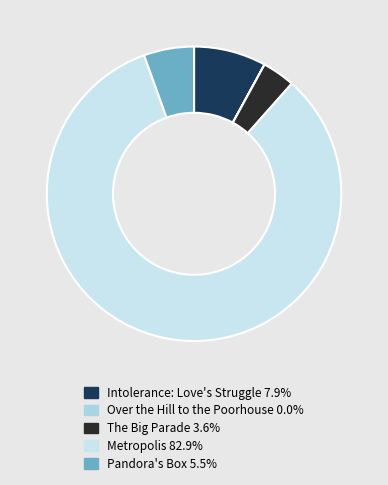

Which has a higher value, Metropolis or Intolerance: Love's Struggle?

Metropolis